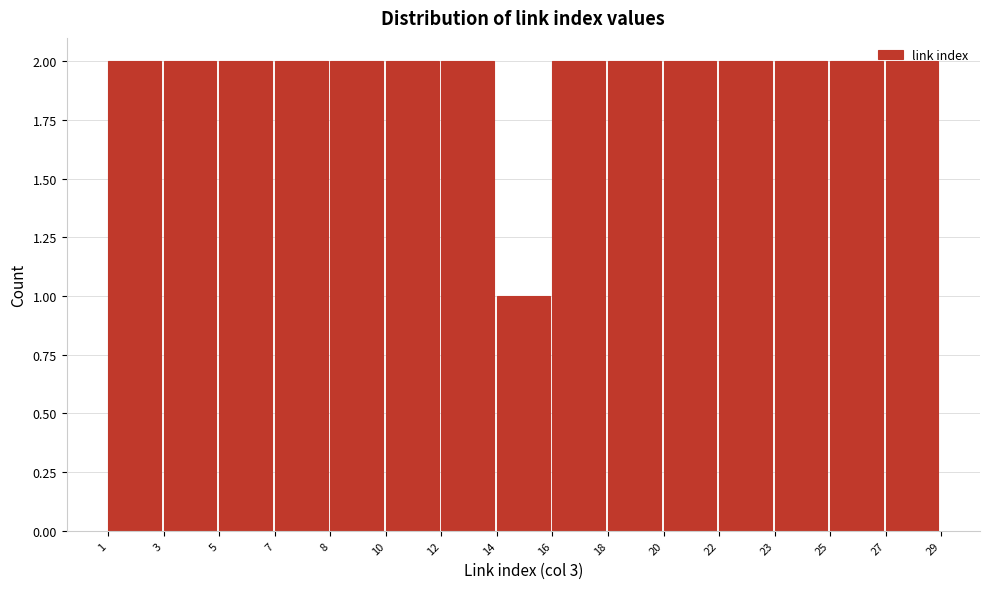

What is the sum of the values at 3 and 18?

4